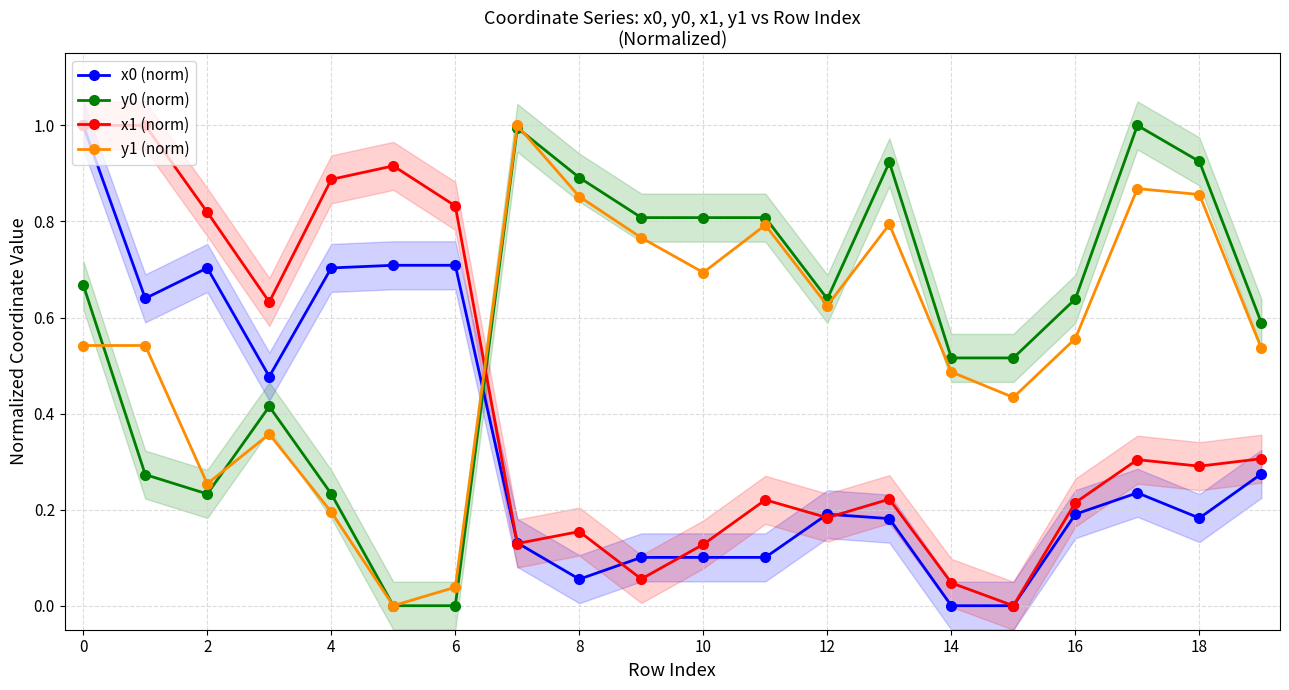

What is the highest value of the x0 (norm) series?

1.0